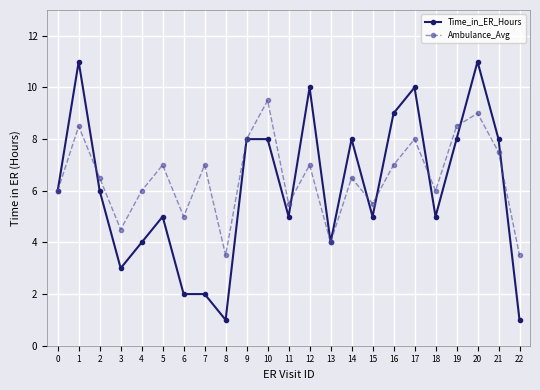

What is the total value across all series at 20?

20.0